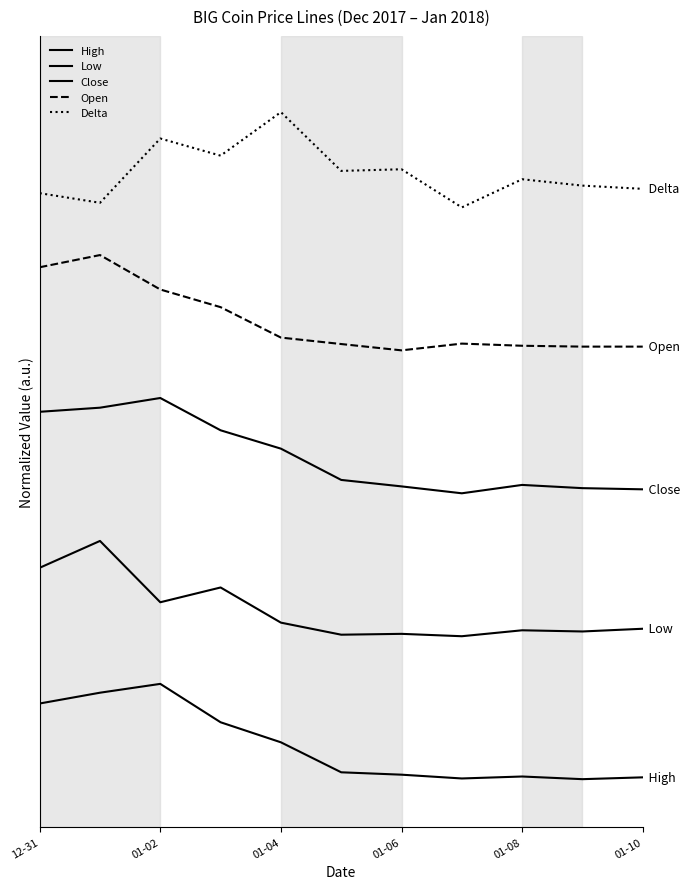

In Open, how many points are lower than both neighbors (excluding endpoints)?

1